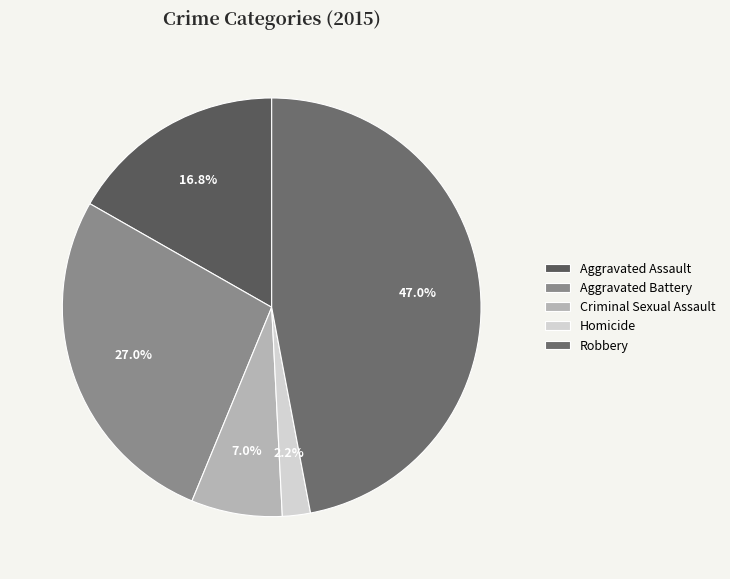

How many segments does this pie chart have?

5